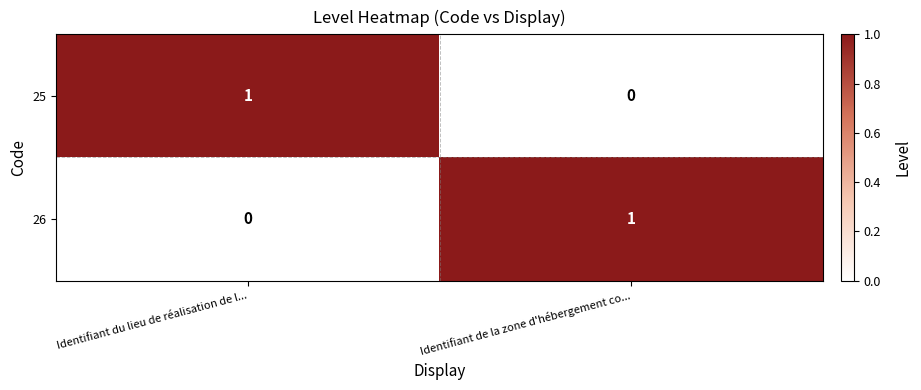

Is it true that 26 equals 1 at Identifiant de la zone d'hébergement co...?

True